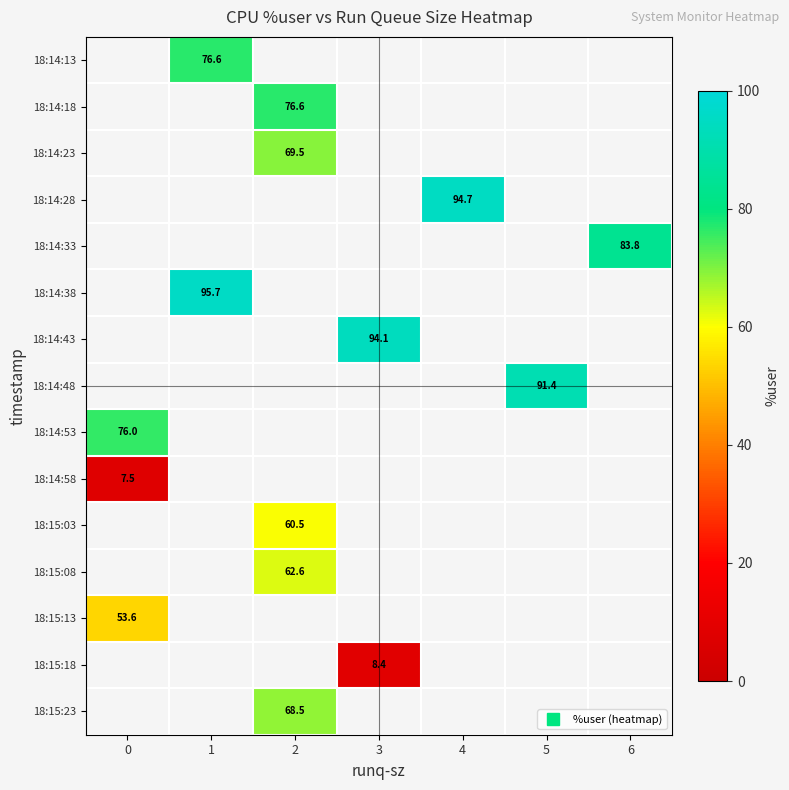

At how many categories does at least one series exceed 77?

5